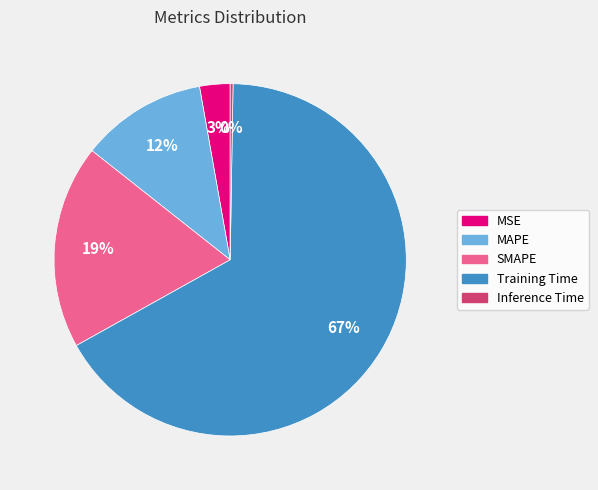

Between SMAPE and Training Time, which is larger?

Training Time